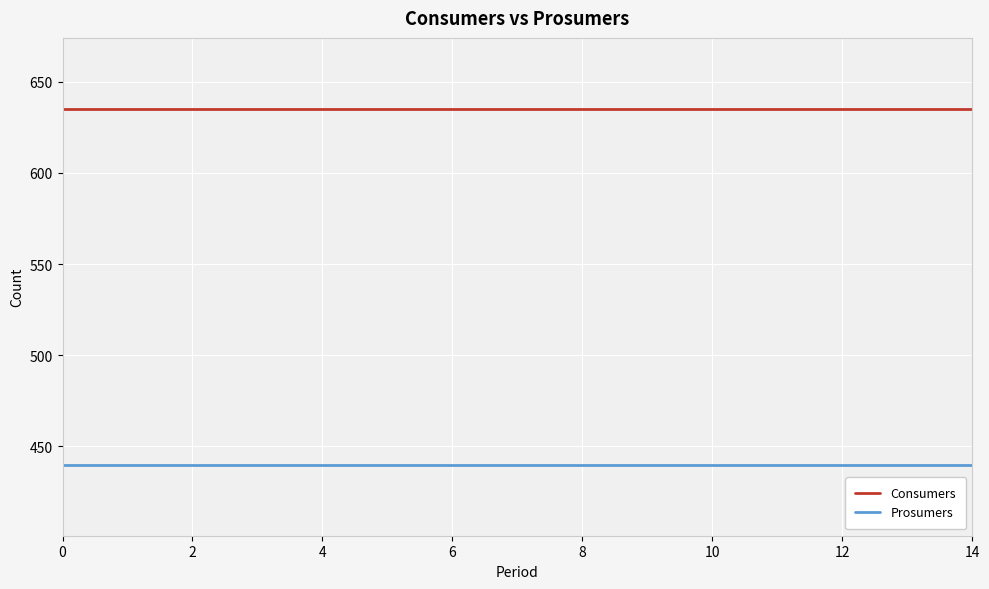

Count the number of data series in this chart.

2